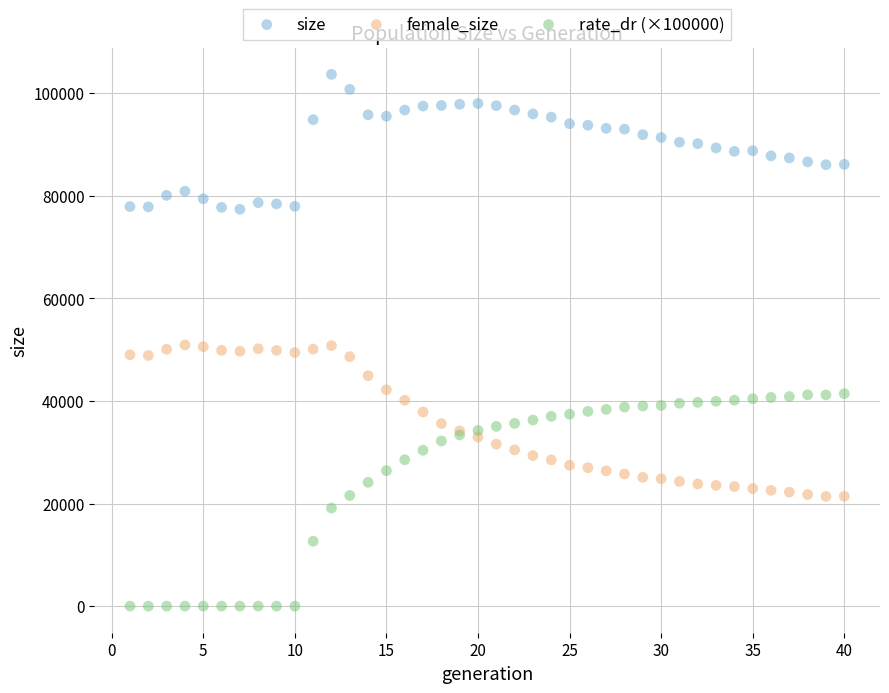

Which series contains the lowest Y value?

rate_dr (×100000)